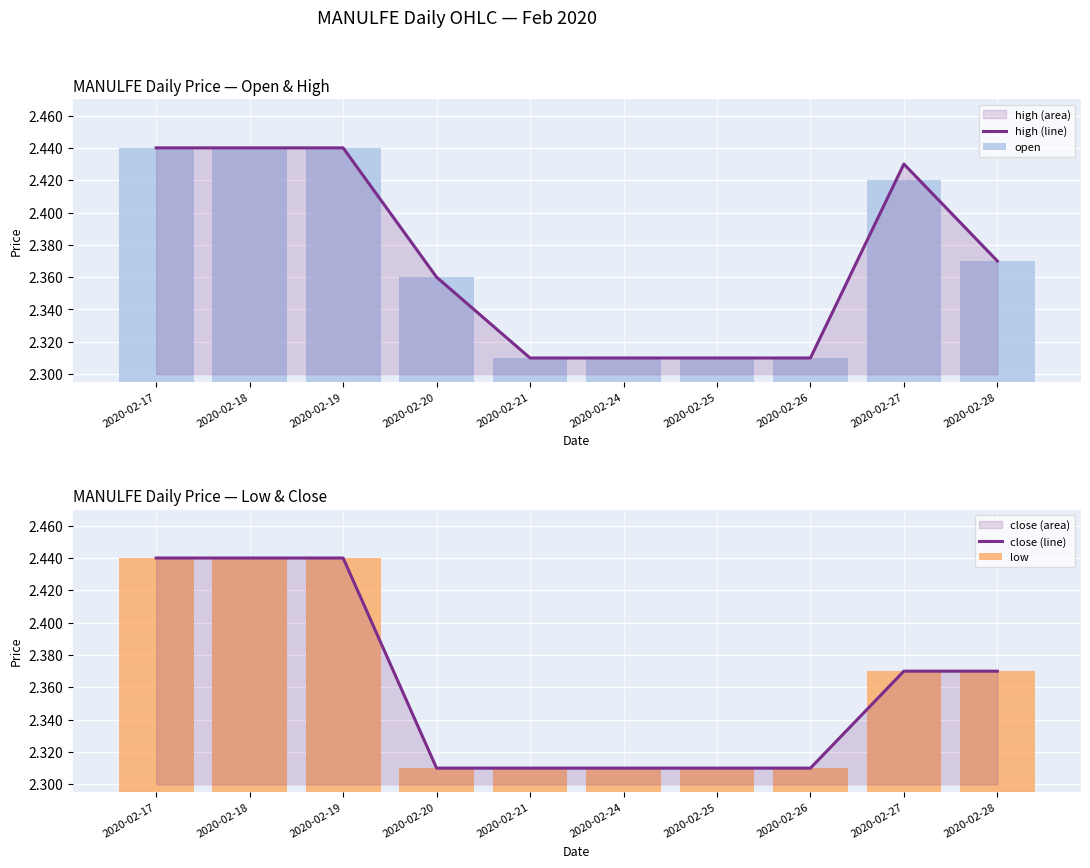

The open series shows 2.4 at 2020-02-19. True or false?

True